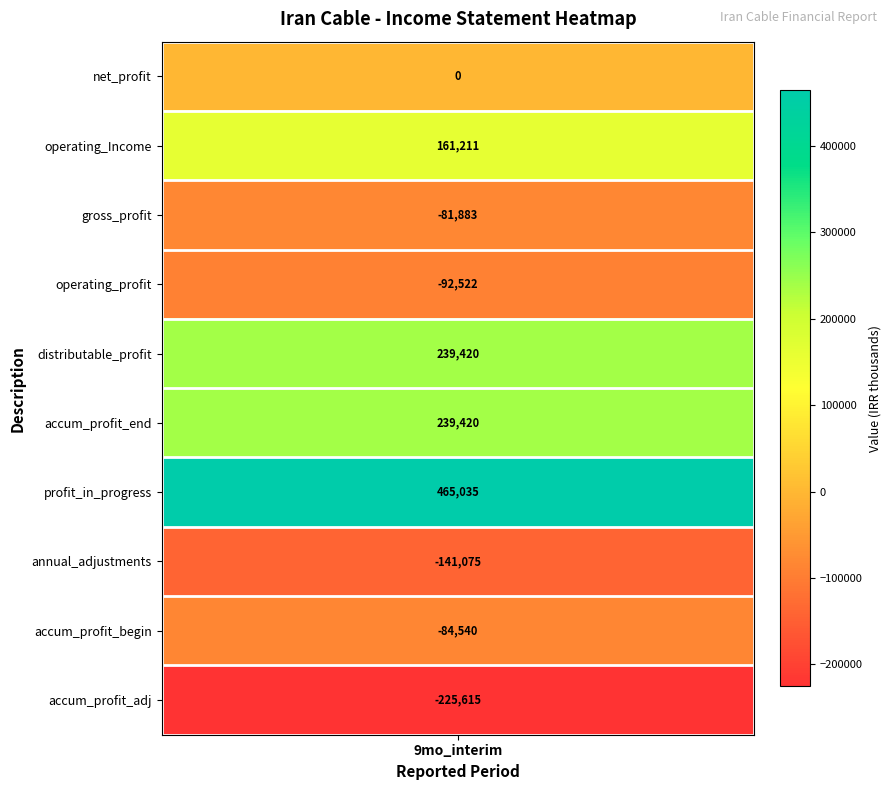

What is the difference between the distributable_profit values at 2 and 0?

239420